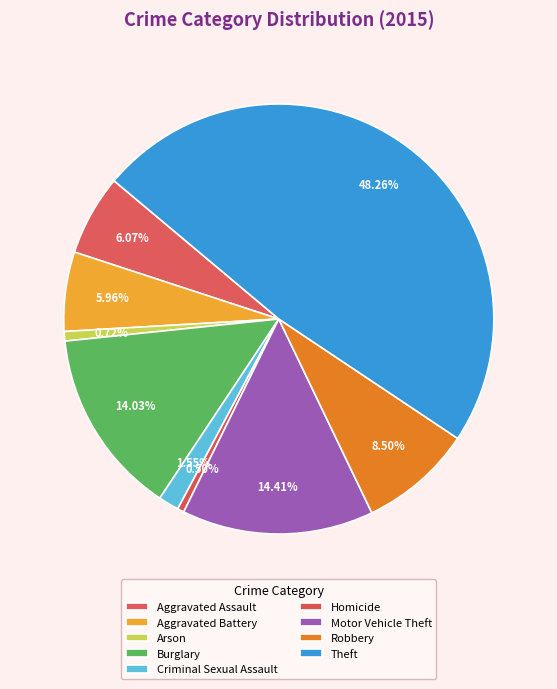

Does Criminal Sexual Assault represent more than half of the total?

No